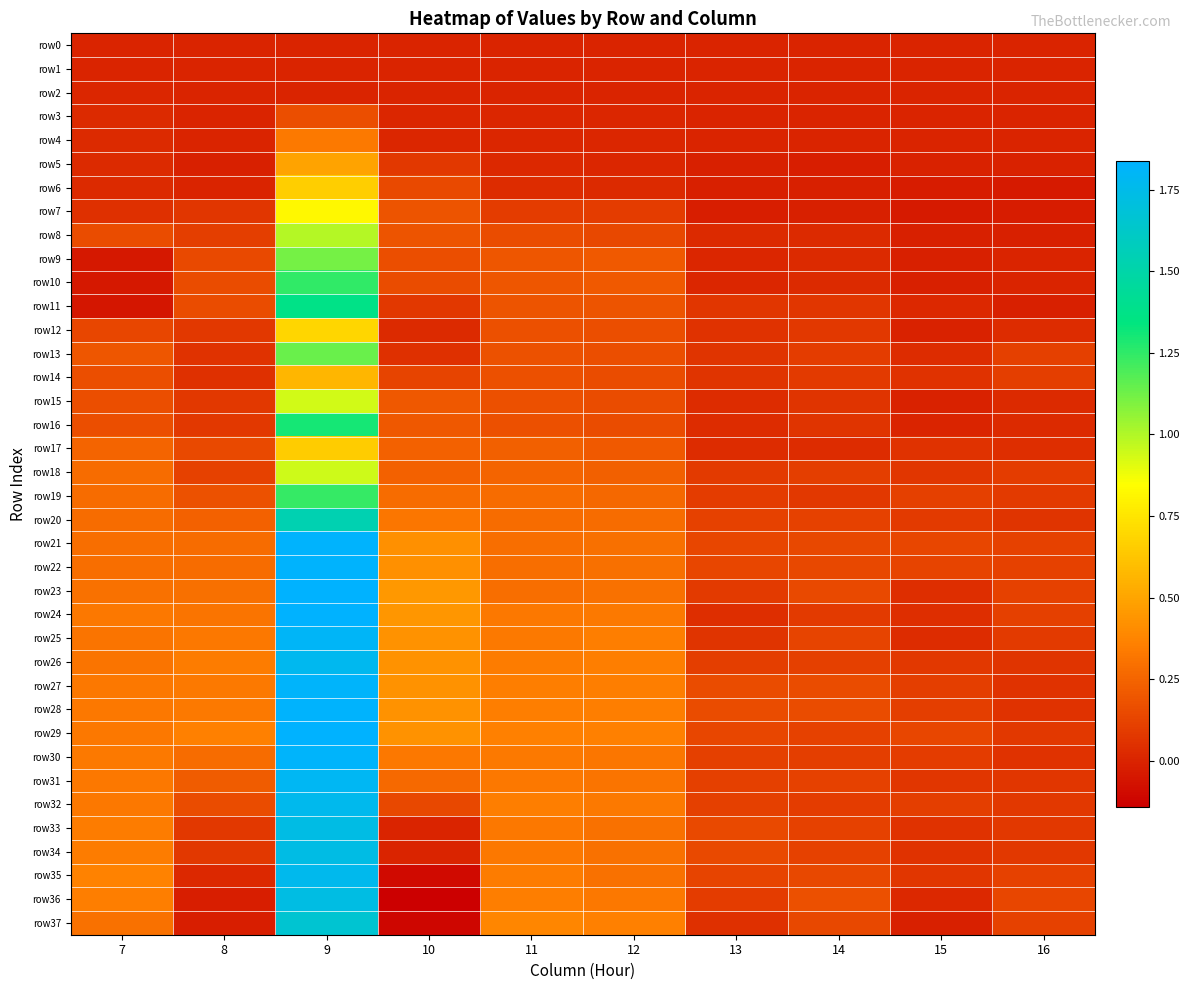

Reading left to right, extract all data points from this chart.

row0: 7=0.0	8=0.0	9=0.0	10=0.0	11=0.0	12=0.0	13=0.0	14=0.0	15=0.0	16=0.0
row1: 7=0.0	8=-0.0	9=0.0	10=-0.0	11=0.0	12=0.0	13=0.0	14=0.0	15=-0.0	16=0.0
row2: 7=0.0	8=-0.0	9=0.0	10=0.0	11=0.0	12=0.0	13=0.0	14=0.0	15=-0.0	16=0.0
row3: 7=0.0	8=0.0	9=0.2	10=0.0	11=0.0	12=0.0	13=0.0	14=0.0	15=-0.0	16=-0.0
row4: 7=0.0	8=-0.0	9=0.3	10=0.0	11=0.0	12=0.0	13=0.0	14=0.0	15=0.0	16=-0.0
row5: 7=0.0	8=-0.0	9=0.5	10=0.1	11=0.0	12=0.0	13=-0.0	14=-0.0	15=-0.0	16=-0.0
row6: 7=0.0	8=-0.0	9=0.7	10=0.1	11=0.0	12=0.0	13=-0.0	14=-0.0	15=-0.0	16=-0.0
row7: 7=0.0	8=0.1	9=0.8	10=0.2	11=0.1	12=0.1	13=-0.0	14=-0.0	15=-0.0	16=-0.0
row8: 7=0.2	8=0.1	9=1.0	10=0.2	11=0.2	12=0.1	13=0.0	14=0.0	15=-0.0	16=-0.0
row9: 7=-0.0	8=0.1	9=1.1	10=0.2	11=0.2	12=0.2	13=0.0	14=0.0	15=-0.0	16=-0.0
row10: 7=-0.0	8=0.2	9=1.2	10=0.2	11=0.2	12=0.2	13=0.0	14=0.0	15=-0.0	16=0.0
row11: 7=-0.1	8=0.2	9=1.4	10=0.1	11=0.2	12=0.2	13=0.1	14=0.1	15=0.0	16=-0.0
row12: 7=0.1	8=0.1	9=0.7	10=0.0	11=0.2	12=0.2	13=0.1	14=0.1	15=-0.0	16=0.0
row13: 7=0.2	8=0.1	9=1.1	10=0.0	11=0.2	12=0.2	13=0.1	14=0.1	15=0.0	16=0.1
row14: 7=0.2	8=0.0	9=0.6	10=0.1	11=0.2	12=0.2	13=0.1	14=0.1	15=0.1	16=0.1
row15: 7=0.2	8=0.1	9=0.9	10=0.2	11=0.2	12=0.2	13=0.0	14=0.1	15=-0.0	16=0.0
row16: 7=0.2	8=0.1	9=1.3	10=0.2	11=0.2	12=0.2	13=0.0	14=0.1	15=-0.0	16=0.0
row17: 7=0.2	8=0.2	9=0.7	10=0.2	11=0.2	12=0.2	13=0.0	14=0.0	15=0.1	16=0.0
row18: 7=0.3	8=0.1	9=0.9	10=0.2	11=0.3	12=0.2	13=0.1	14=0.1	15=0.1	16=0.1
row19: 7=0.3	8=0.2	9=1.2	10=0.3	11=0.3	12=0.3	13=0.1	14=0.1	15=0.1	16=0.1
row20: 7=0.3	8=0.2	9=1.5	10=0.3	11=0.3	12=0.3	13=0.1	14=0.1	15=0.1	16=0.1
row21: 7=0.3	8=0.3	9=1.8	10=0.4	11=0.3	12=0.3	13=0.1	14=0.1	15=0.1	16=0.1
row22: 7=0.3	8=0.3	9=1.8	10=0.4	11=0.3	12=0.3	13=0.1	14=0.1	15=0.1	16=0.1
row23: 7=0.3	8=0.3	9=1.8	10=0.4	11=0.3	12=0.3	13=0.1	14=0.1	15=0.0	16=0.1
row24: 7=0.3	8=0.3	9=1.8	10=0.4	11=0.3	12=0.3	13=0.0	14=0.1	15=0.0	16=0.1
row25: 7=0.3	8=0.3	9=1.8	10=0.4	11=0.3	12=0.3	13=0.1	14=0.1	15=0.0	16=0.1
row26: 7=0.3	8=0.3	9=1.8	10=0.4	11=0.3	12=0.3	13=0.1	14=0.1	15=0.1	16=0.1
row27: 7=0.3	8=0.3	9=1.8	10=0.4	11=0.4	12=0.3	13=0.2	14=0.2	15=0.1	16=0.1
row28: 7=0.3	8=0.3	9=1.8	10=0.4	11=0.4	12=0.3	13=0.2	14=0.2	15=0.1	16=0.1
row29: 7=0.3	8=0.4	9=1.8	10=0.4	11=0.4	12=0.4	13=0.1	14=0.1	15=0.1	16=0.1
row30: 7=0.3	8=0.3	9=1.8	10=0.3	11=0.3	12=0.3	13=0.1	14=0.1	15=0.1	16=0.1
row31: 7=0.3	8=0.2	9=1.8	10=0.3	11=0.3	12=0.3	13=0.1	14=0.1	15=0.1	16=0.1
row32: 7=0.3	8=0.2	9=1.8	10=0.1	11=0.4	12=0.3	13=0.1	14=0.1	15=0.1	16=0.1
row33: 7=0.3	8=0.1	9=1.7	10=0.0	11=0.3	12=0.3	13=0.1	14=0.1	15=0.1	16=0.1
row34: 7=0.3	8=0.1	9=1.7	10=0.0	11=0.3	12=0.3	13=0.1	14=0.1	15=0.1	16=0.1
row35: 7=0.4	8=0.0	9=1.8	10=-0.1	11=0.3	12=0.3	13=0.1	14=0.1	15=0.1	16=0.1
row36: 7=0.3	8=-0.0	9=1.7	10=-0.1	11=0.3	12=0.3	13=0.1	14=0.2	15=0.0	16=0.1
row37: 7=0.3	8=-0.0	9=1.7	10=-0.1	11=0.4	12=0.4	13=0.0	14=0.1	15=-0.0	16=0.1